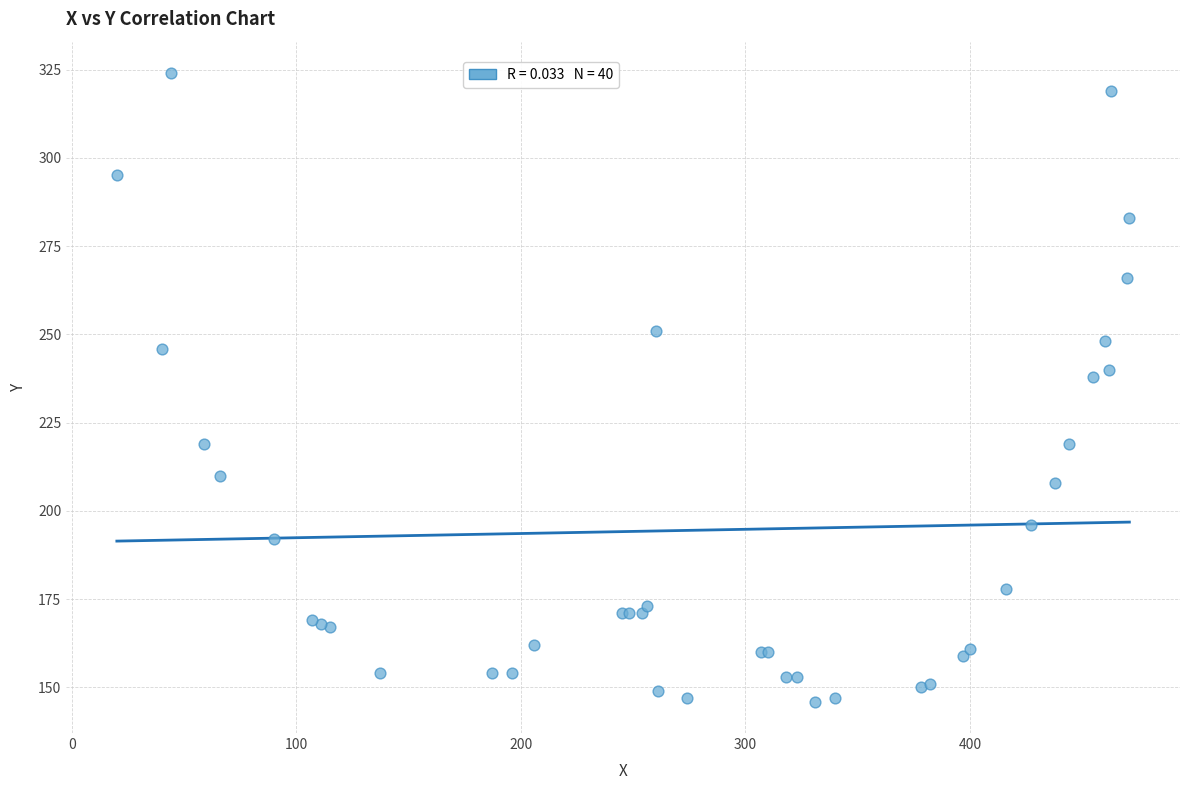

What Y value in the scatter plot is closest to 235?

238